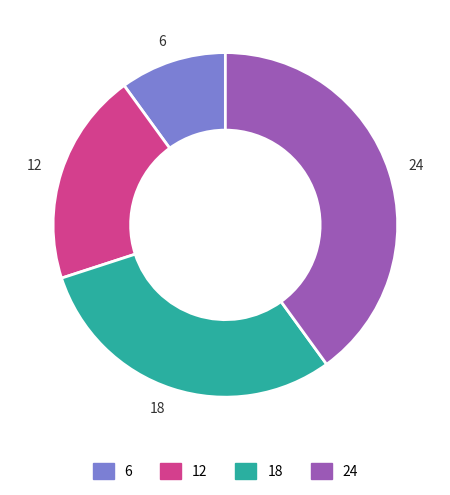

Is the sum of 6 and 18 greater than half?

No